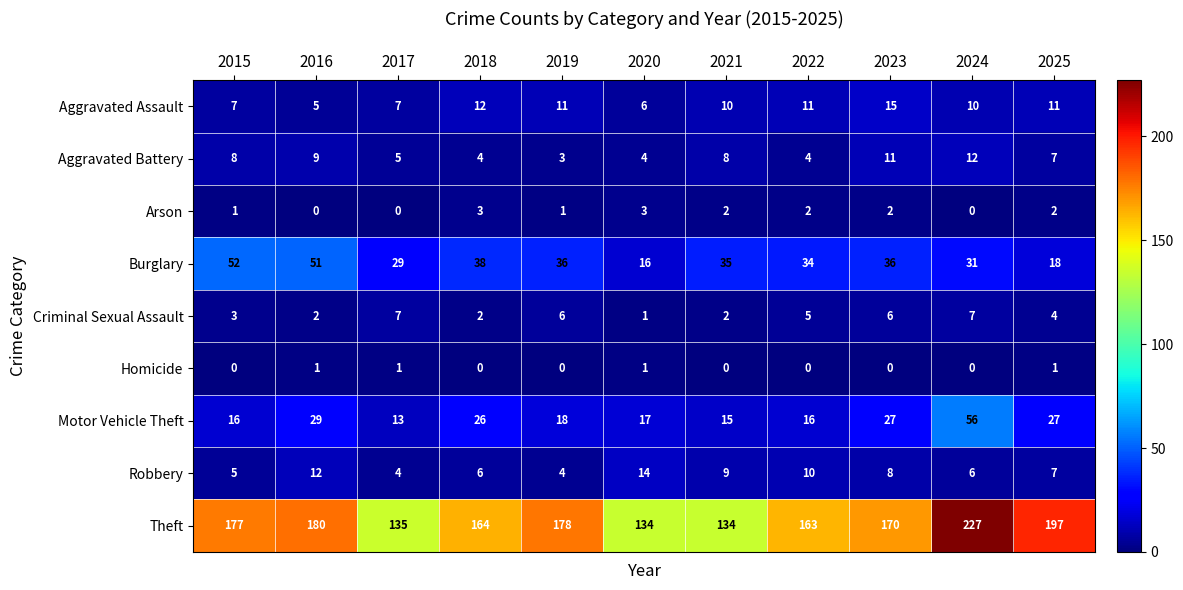

At which category does the chart reach its peak across all series?

2024